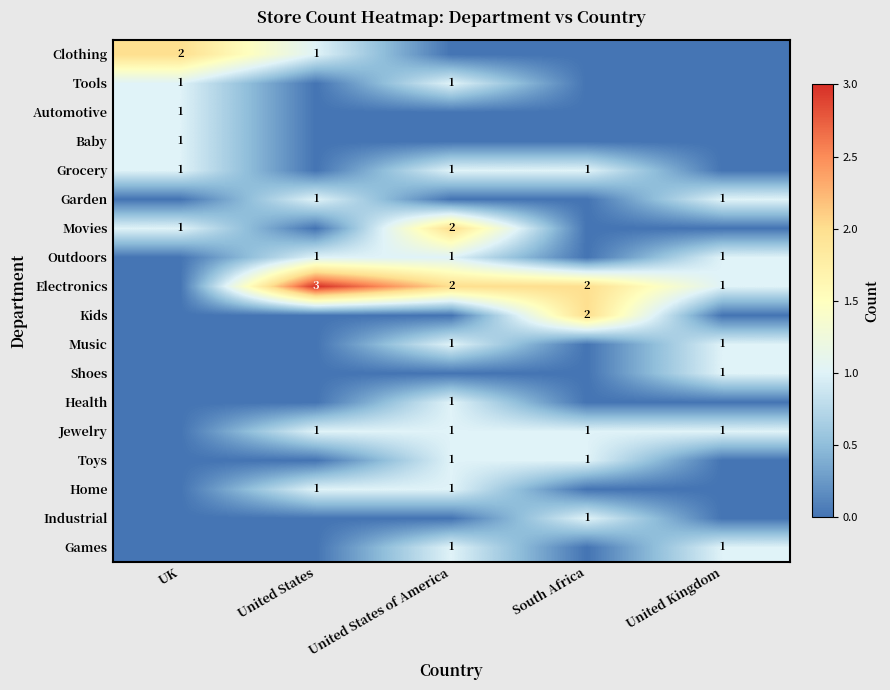

At how many categories does at least one series exceed 1?

4